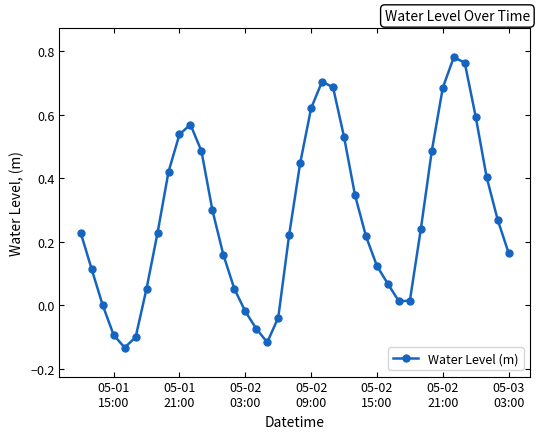

What is the sum of all values?

10.9